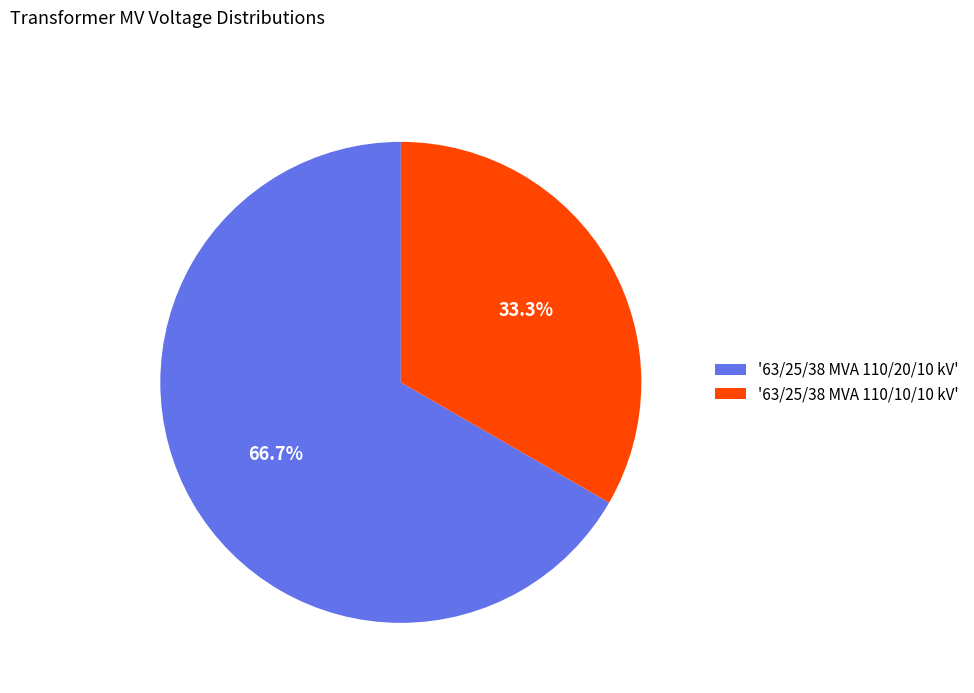

Which slice is the smallest?

'63/25/38 MVA 110/10/10 kV'